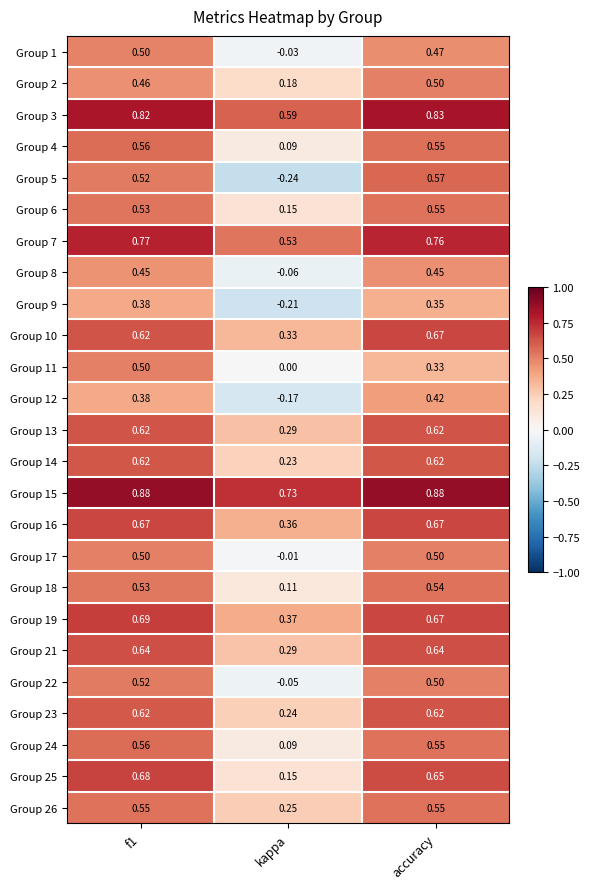

Is the value of Group 26 at f1 greater than the value of Group 4 at f1?

No